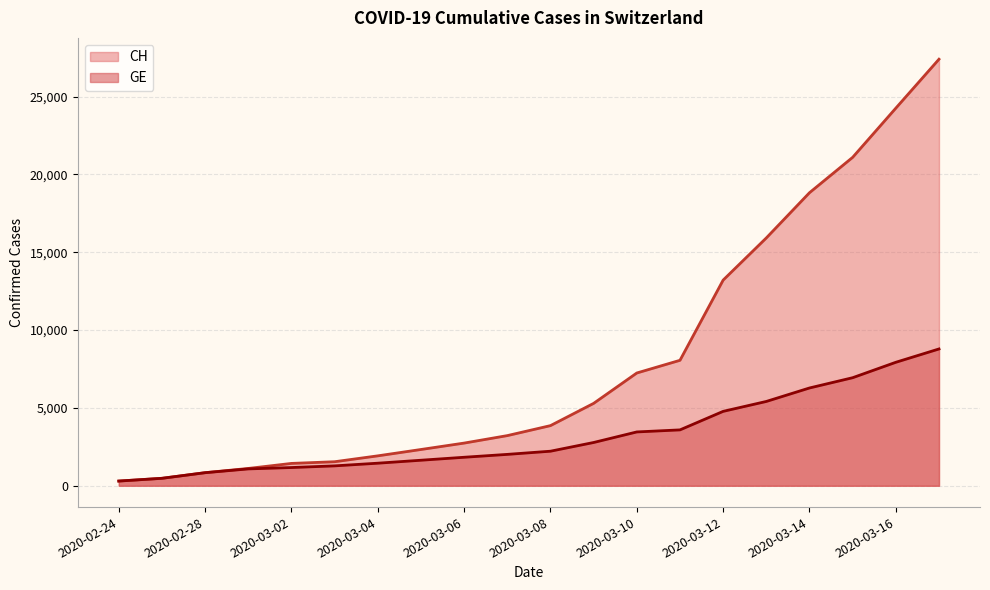

What is the label of the 3rd point from the left?

2020-02-28